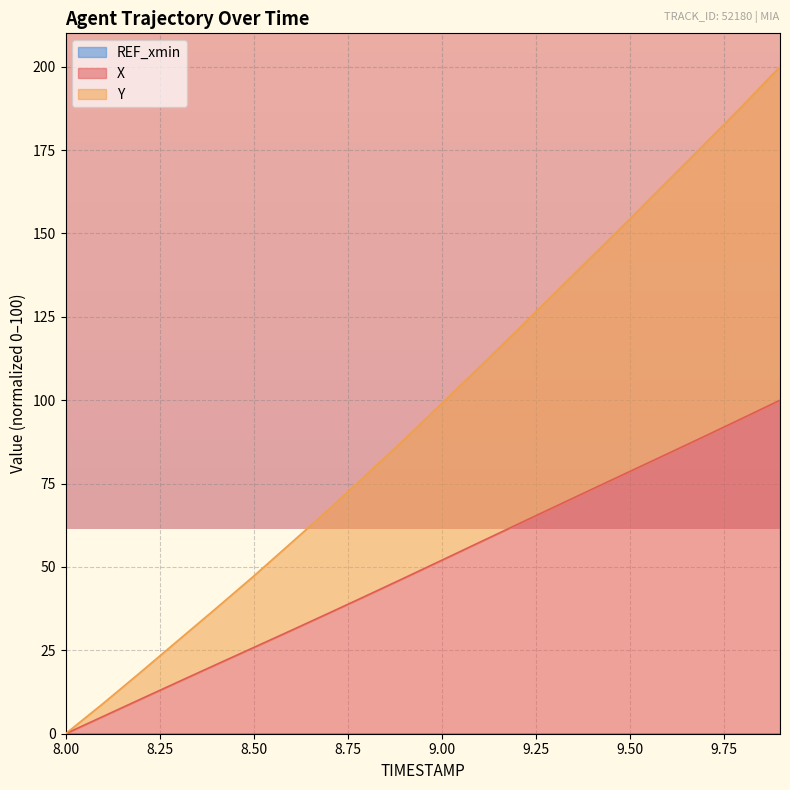

What is the label of the 6th point from the right?

9.4